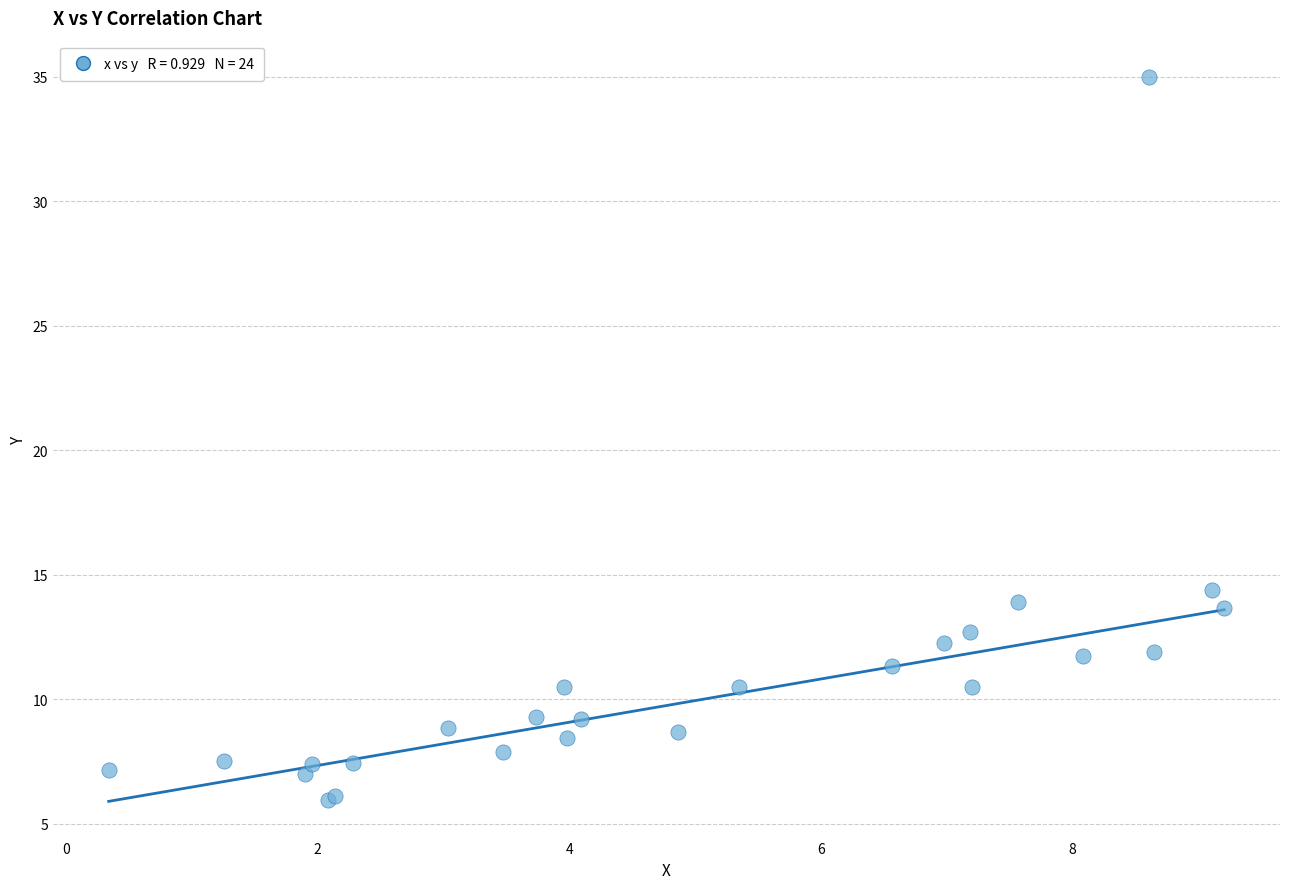

What Y value in the scatter plot is closest to 20?

14.4